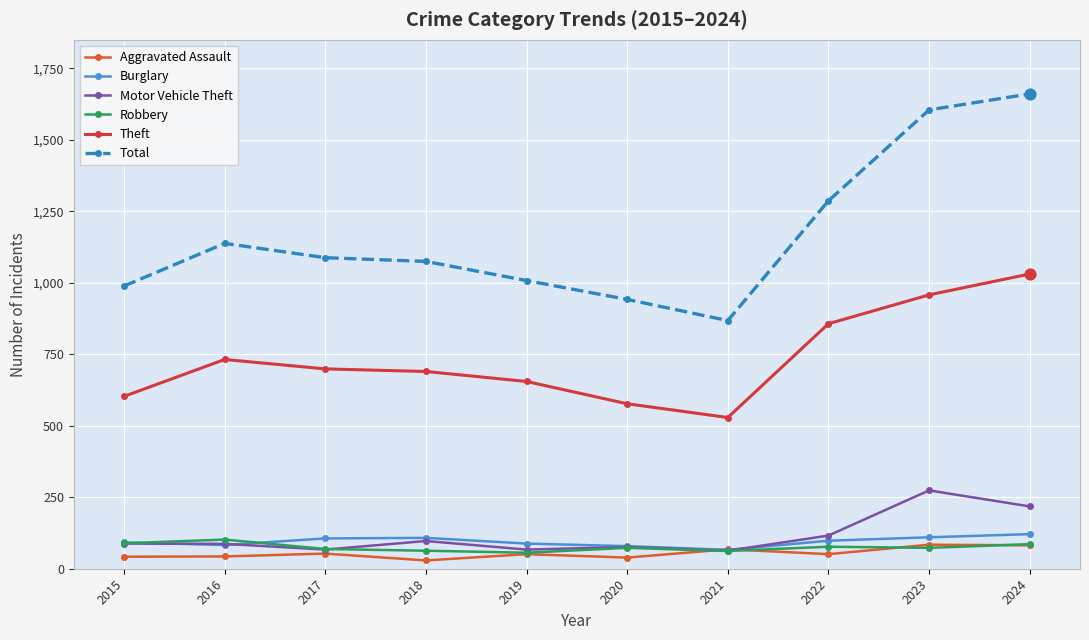

Which series changed the most between 2015 and 2023?

Total